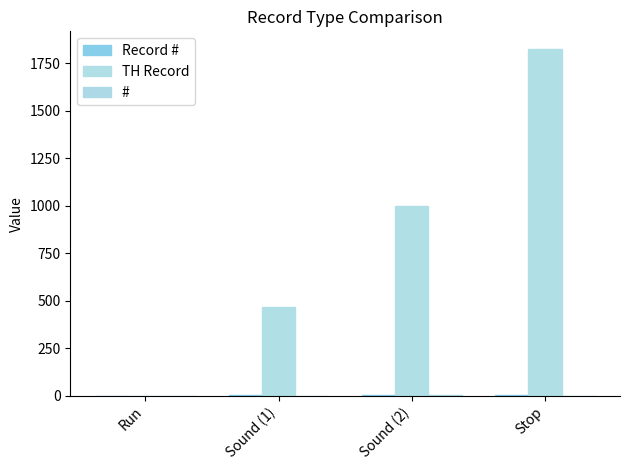

How many groups of bars are there?

4